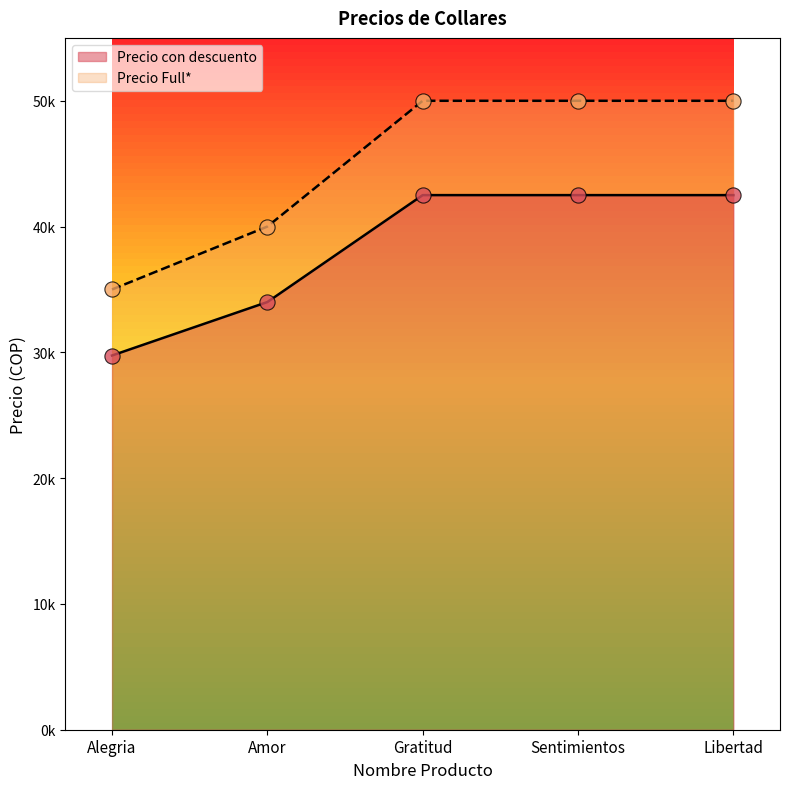

Which has a higher value, Sentimientos or Alegria?

Sentimientos